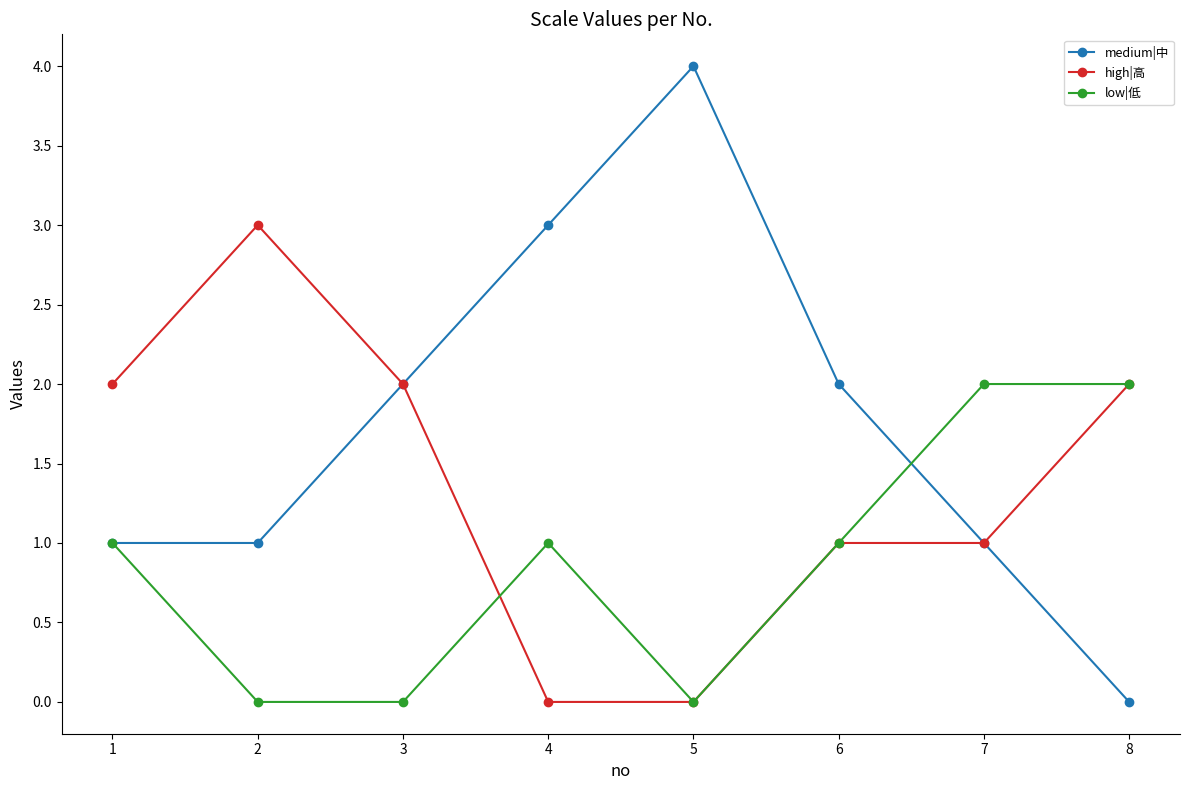

Where is the first local maximum for high|高?

2